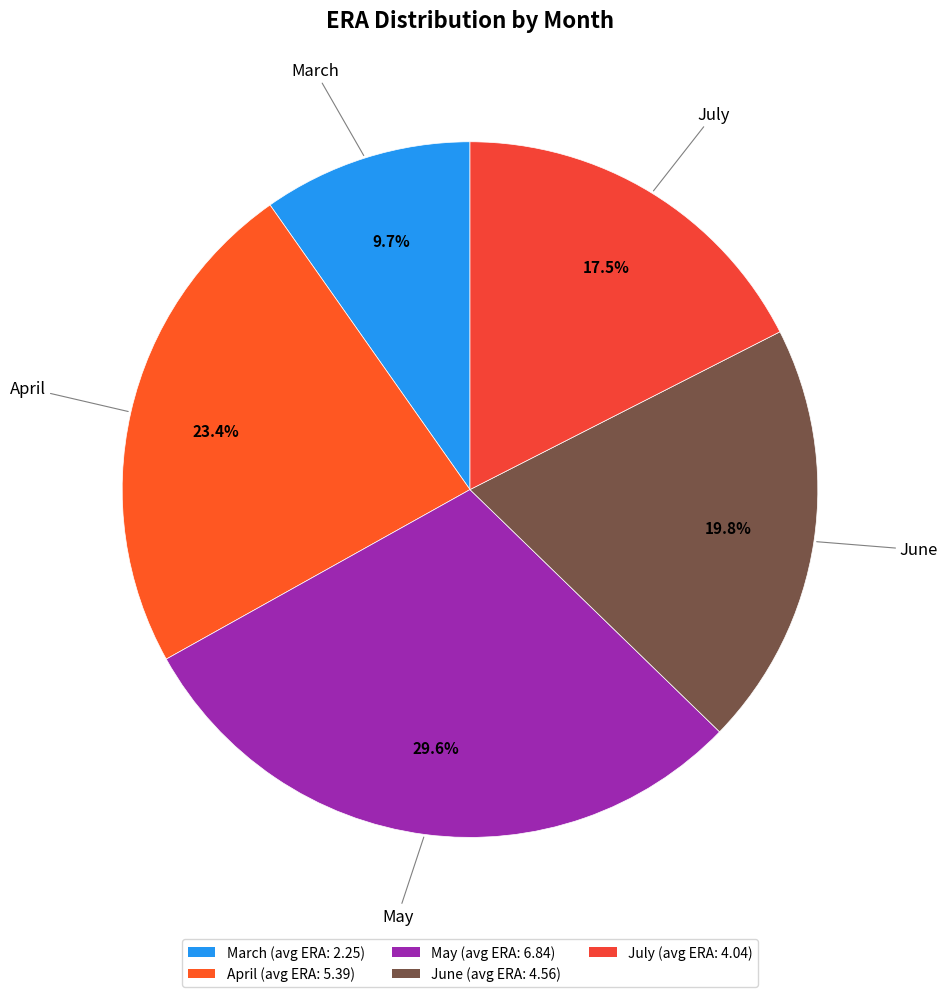

How many segments does this pie chart have?

5